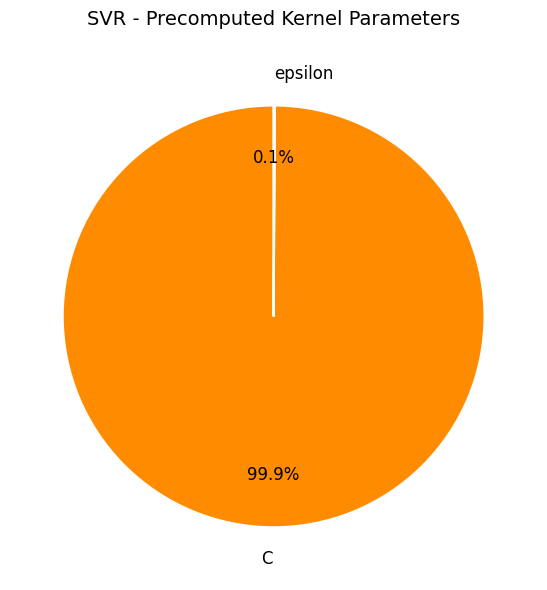

What percentage is NOT represented by C?

0.1%